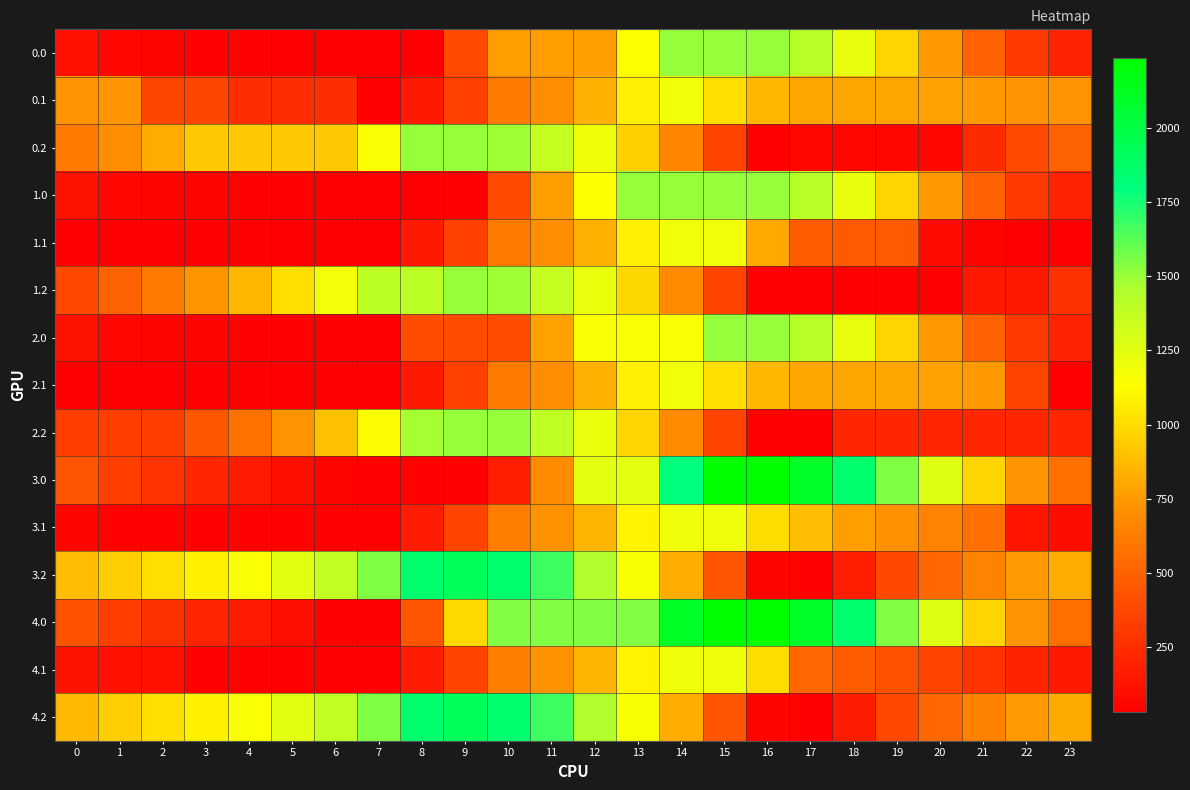

Reading left to right, what are all the values shown in this chart?

0.0: 0=111.9	1=61.9	2=51.5	3=47.1	4=42.1	5=38.3	6=30.2	7=30.2	8=30.2	9=389.3	10=763.6	11=763.6	12=763.6	13=1137.8	14=1512.0	15=1512.0	16=1512.0	17=1414.6	18=1226.1	19=974.3	20=742.2	21=501.4	22=307.2	23=194.7
0.1: 0=721.8	1=721.8	2=370.3	3=370.3	4=249.6	5=249.6	6=249.6	7=30.2	8=154.2	9=343.4	10=614.7	11=700.8	12=834.1	13=1073.1	14=1185.7	15=1010.8	16=862.1	17=794.8	18=789.4	19=789.2	20=774.6	21=741.9	22=721.8	23=721.8
0.2: 0=613.6	1=698.6	2=812.0	3=929.8	4=929.8	5=929.8	6=929.8	7=1150.9	8=1512.0	9=1512.0	10=1488.2	11=1366.4	12=1193.5	13=950.6	14=660.2	15=360.1	16=30.2	17=67.5	18=67.5	19=67.5	20=67.5	21=239.4	22=390.4	23=501.8
1.0: 0=113.4	1=63.5	2=53.0	3=48.6	4=43.7	5=39.9	6=31.8	7=30.2	8=30.2	9=30.2	10=389.3	11=763.6	12=1137.8	13=1512.0	14=1512.0	15=1512.0	16=1512.0	17=1416.2	18=1227.6	19=975.9	20=743.7	21=502.9	22=308.7	23=196.3
1.1: 0=30.2	1=30.2	2=30.2	3=30.2	4=30.2	5=30.2	6=30.2	7=30.2	8=154.2	9=343.4	10=614.7	11=700.8	12=834.1	13=1073.1	14=1185.7	15=1185.7	16=803.9	17=470.4	18=465.0	19=464.8	20=83.0	21=50.3	22=30.2	23=30.2
1.2: 0=376.1	1=502.1	2=615.4	3=733.2	4=857.6	5=1011.0	6=1180.5	7=1401.6	8=1401.6	9=1512.0	10=1488.2	11=1366.4	12=1222.5	13=979.6	14=689.3	15=360.1	16=30.2	17=30.2	18=30.2	19=30.2	20=30.2	21=152.9	22=152.9	23=264.3
2.0: 0=113.4	1=63.5	2=53.0	3=48.6	4=43.7	5=39.9	6=31.8	7=30.2	8=404.5	9=404.5	10=404.5	11=778.7	12=1152.9	13=1152.9	14=1152.9	15=1512.0	16=1512.0	17=1416.2	18=1227.6	19=975.9	20=743.7	21=502.9	22=308.7	23=196.3
2.1: 0=30.2	1=30.2	2=30.2	3=30.2	4=30.2	5=30.2	6=30.2	7=30.2	8=154.2	9=343.4	10=614.7	11=700.8	12=834.1	13=1073.1	14=1185.7	15=1010.8	16=862.1	17=794.8	18=789.4	19=789.2	20=774.6	21=741.9	22=360.0	23=30.2
2.2: 0=330.1	1=330.1	2=330.1	3=447.9	4=572.3	5=725.7	6=895.2	7=1116.3	8=1477.4	9=1512.0	10=1512.0	11=1390.1	12=1217.2	13=974.4	14=689.3	15=360.1	16=30.2	17=30.2	18=218.3	19=218.3	20=218.3	21=218.3	22=218.3	23=218.3
3.0: 0=433.4	1=332.9	2=272.0	3=217.1	4=161.6	5=107.3	6=48.7	7=44.7	8=44.7	9=44.7	10=179.7	11=690.6	12=1244.0	13=1244.0	14=1797.4	15=2236.0	16=2236.0	17=2089.7	18=1850.6	19=1548.4	20=1265.7	21=974.4	22=729.7	23=566.7
3.1: 0=55.9	1=44.7	2=44.7	3=44.7	4=44.7	5=44.7	6=44.7	7=44.7	8=168.7	9=357.9	10=629.2	11=715.3	12=848.6	13=1087.6	14=1200.2	15=1200.2	16=1000.9	17=883.1	18=763.9	19=713.2	20=648.0	21=564.8	22=140.7	23=90.8
3.2: 0=877.8	1=946.5	2=1010.4	3=1078.7	4=1153.6	5=1257.5	6=1377.5	7=1549.1	8=1860.7	9=1921.6	10=1847.3	11=1674.9	12=1451.5	13=1158.1	14=817.3	15=437.6	16=57.2	17=44.7	18=183.3	19=380.3	20=529.7	21=652.1	22=753.6	23=815.5
4.0: 0=429.4	1=328.9	2=268.0	3=213.1	4=157.6	5=103.3	6=44.7	7=44.7	8=436.0	9=989.4	10=1542.8	11=1542.8	12=1542.8	13=1542.8	14=2096.3	15=2236.0	16=2236.0	17=2089.7	18=1850.6	19=1544.4	20=1261.7	21=970.4	22=725.7	23=562.7
4.1: 0=119.2	1=108.0	2=108.0	3=44.7	4=44.7	5=44.7	6=44.7	7=44.7	8=168.7	9=357.9	10=629.2	11=715.3	12=848.6	13=1087.6	14=1200.2	15=1200.2	16=1000.9	17=529.6	18=473.7	19=423.0	20=357.8	21=274.6	22=204.0	23=154.1
4.2: 0=870.0	1=946.5	2=1010.4	3=1078.7	4=1153.6	5=1257.5	6=1377.5	7=1549.1	8=1860.7	9=1921.6	10=1847.3	11=1674.9	12=1451.5	13=1158.1	14=817.3	15=437.6	16=57.2	17=44.7	18=175.6	19=372.6	20=522.0	21=644.3	22=745.9	23=807.8